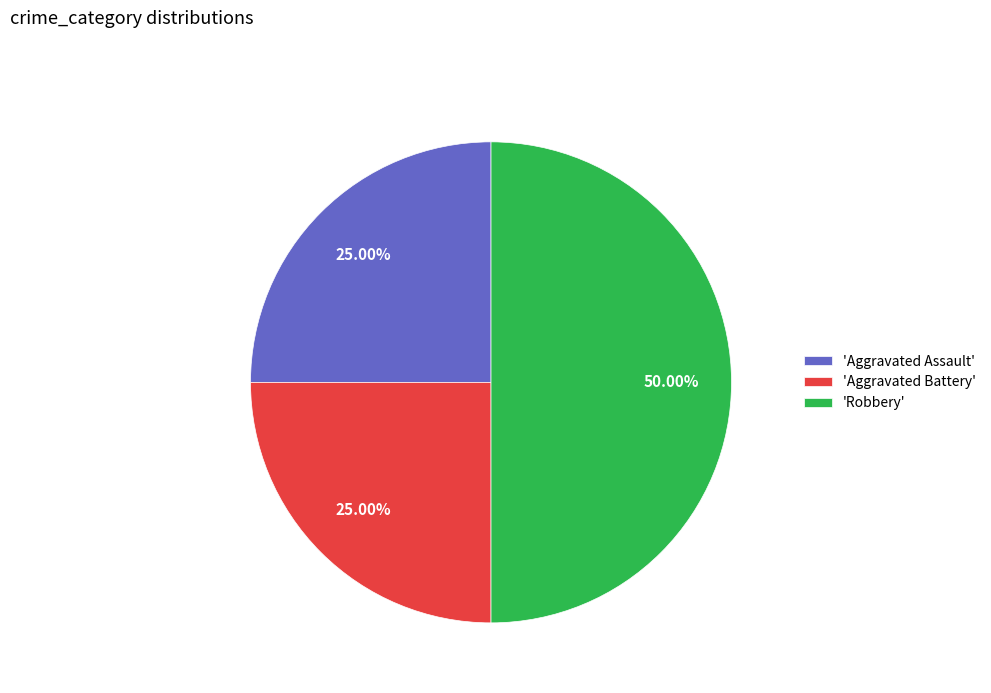

Does 'Aggravated Battery' account for over 50% of the chart?

No